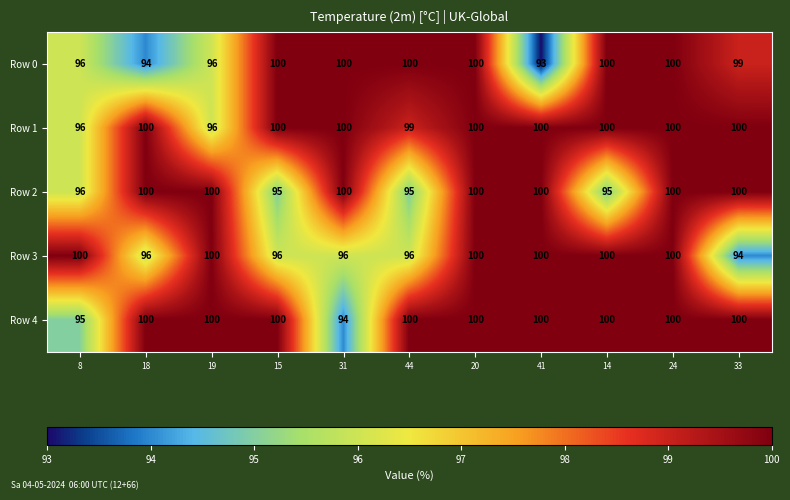

True or false: Row 0 has a value of 99 at 33.

True